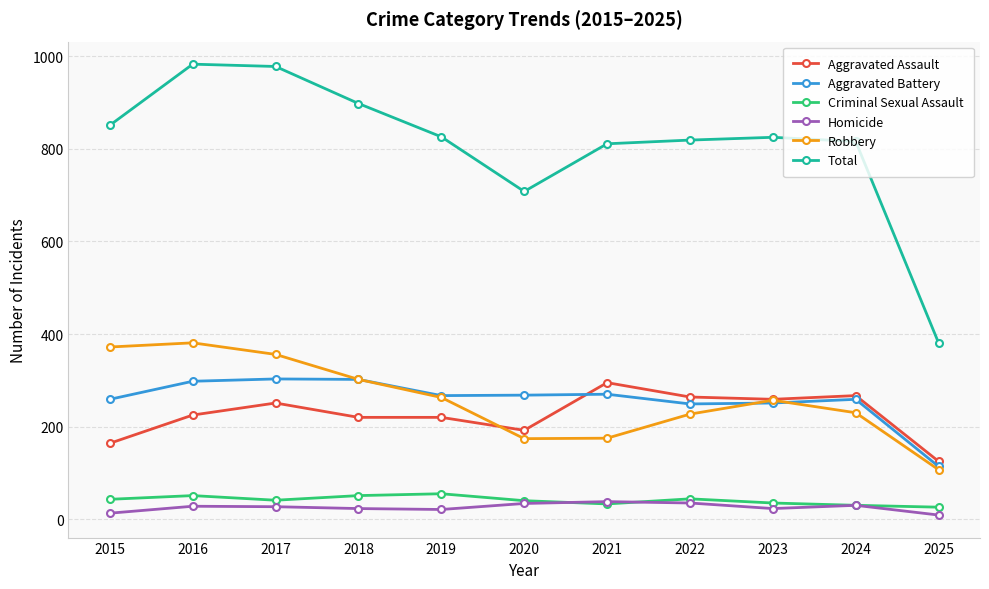

The Aggravated Assault series shows 119 at 2024. True or false?

False